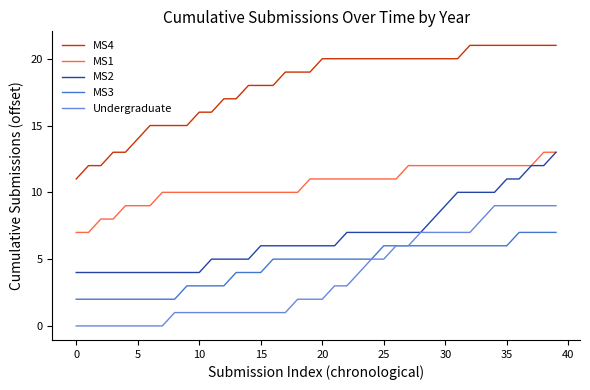

Which series has the largest range (max minus min)?

MS4